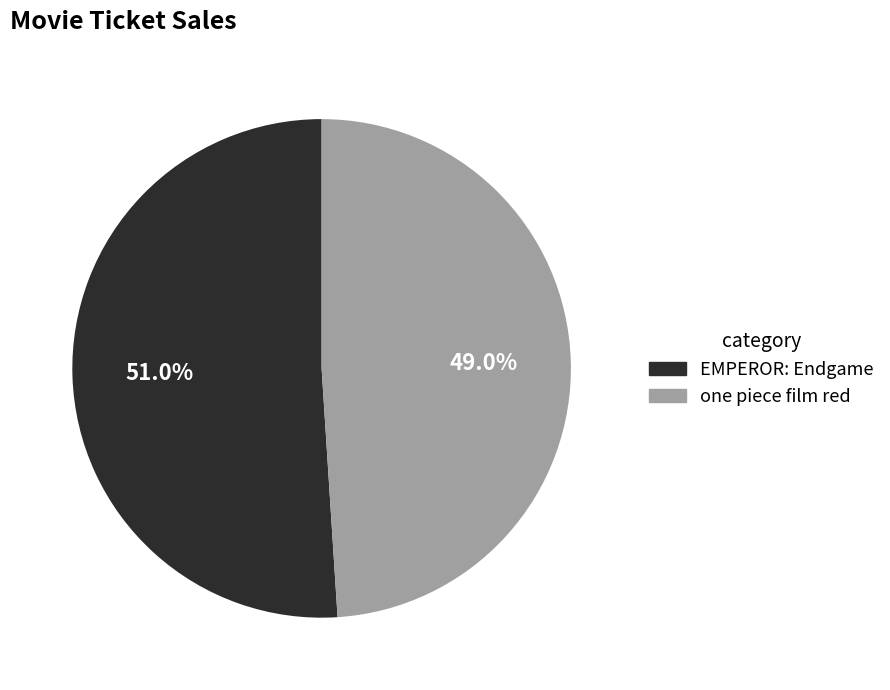

What is the largest slice in the pie chart?

EMPEROR: Endgame